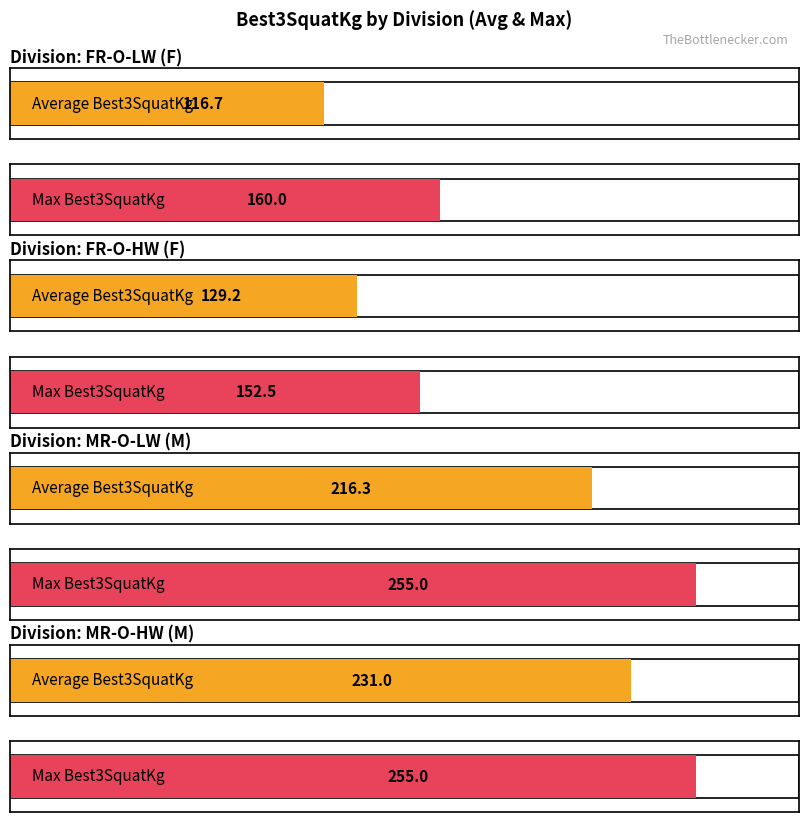

What is the label of the 1st bar from the left?

FR-O-LW (F)